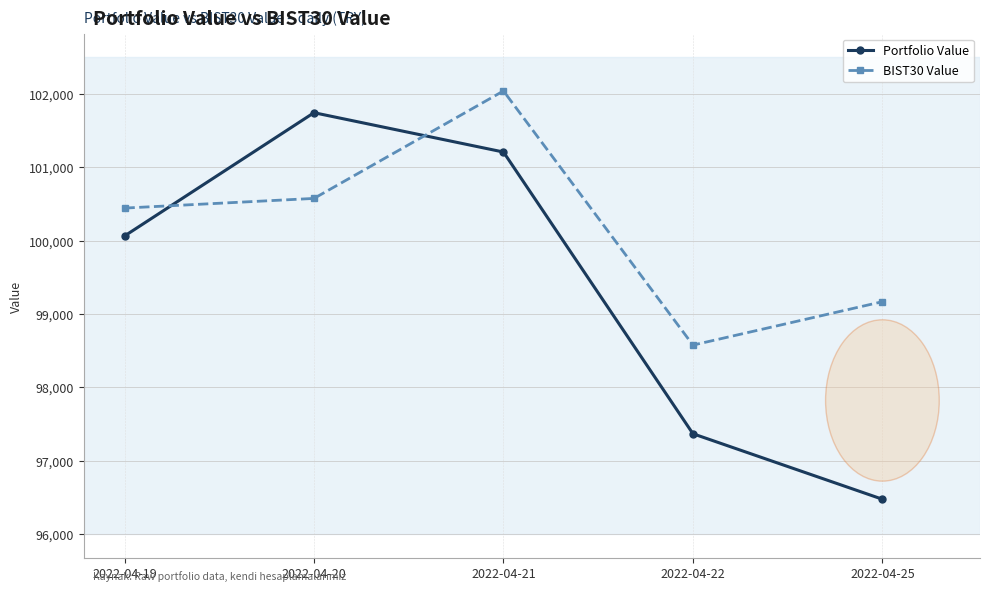

At which category is the sum across all series the highest?

2022-04-21